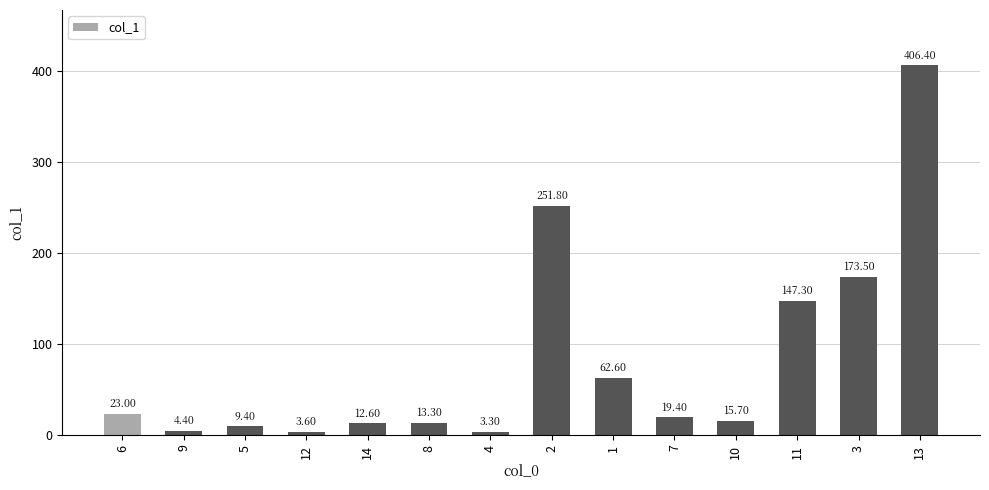

Read the value at 8.

13.3